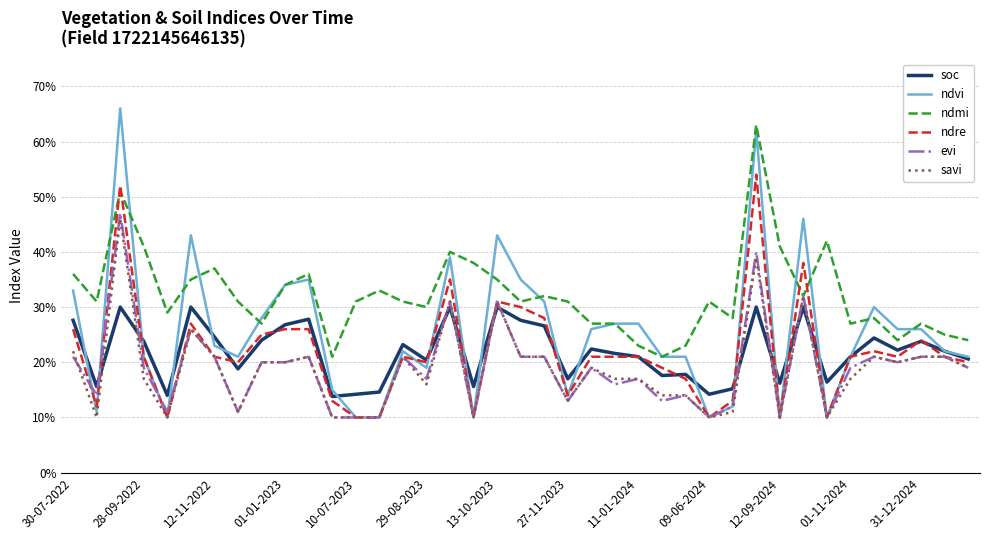

What are all the series names shown in the legend?

soc, ndvi, ndmi, ndre, evi, savi